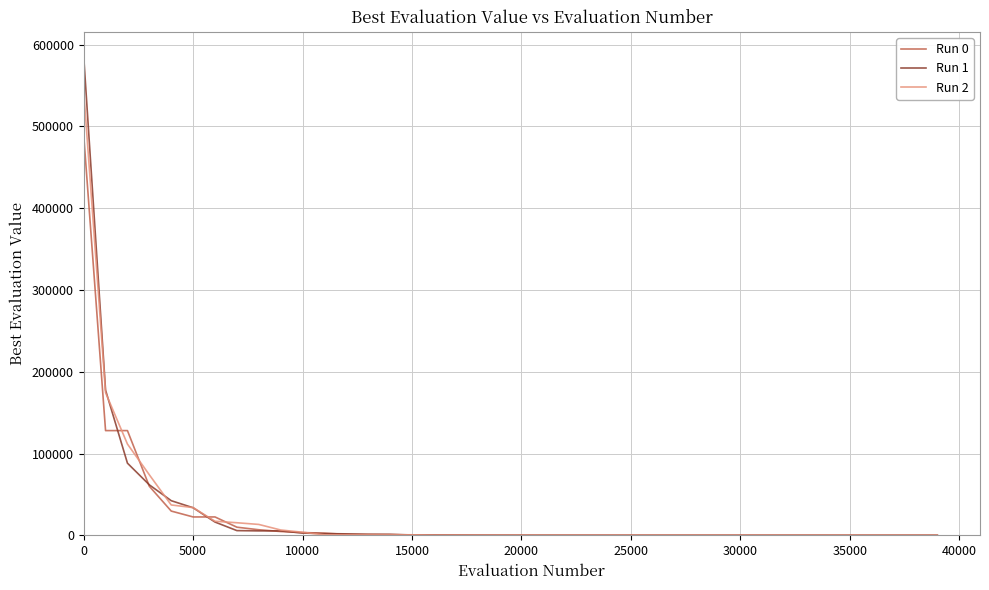

What is the greatest value displayed?

586180.4